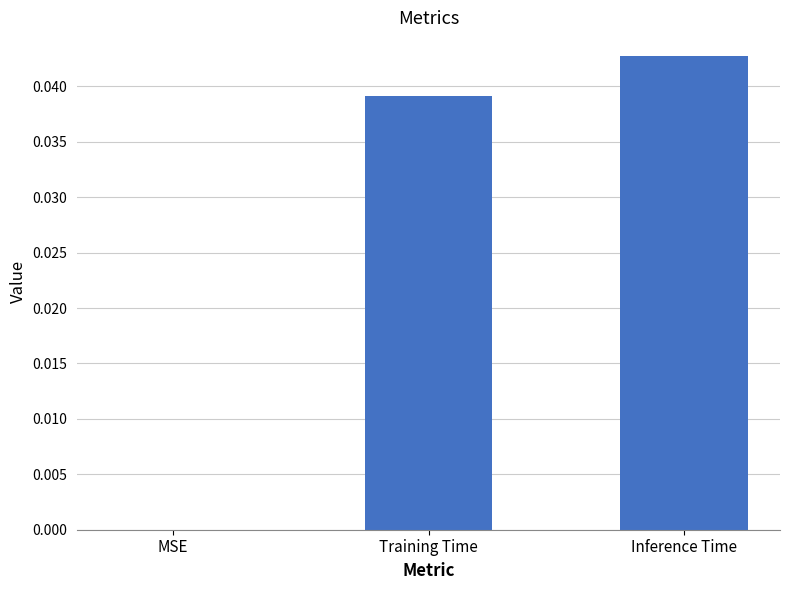

Between Training Time and Inference Time, which is larger?

Inference Time